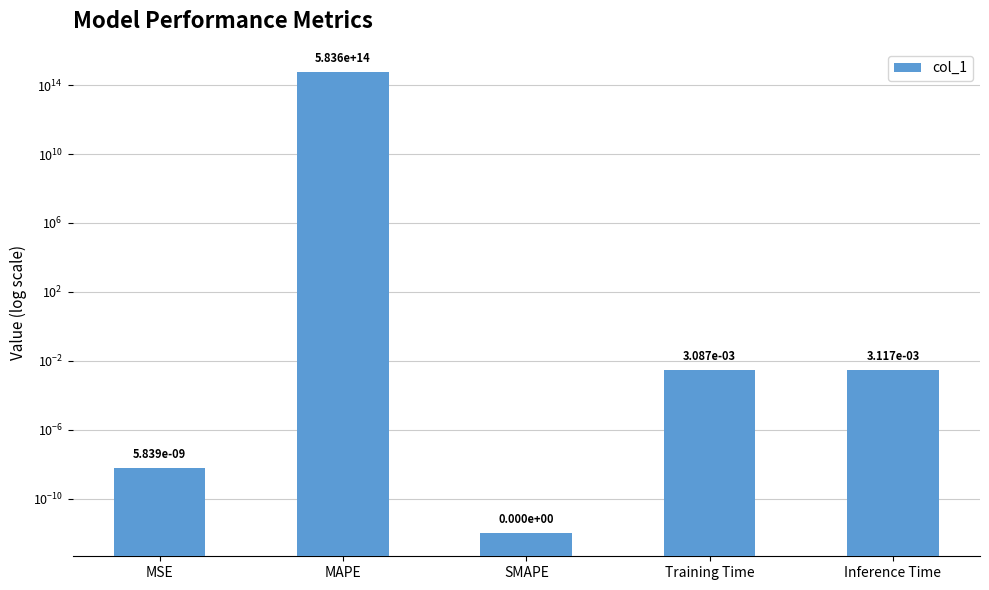

True or false: the data shows 0.0 at Inference Time.

True